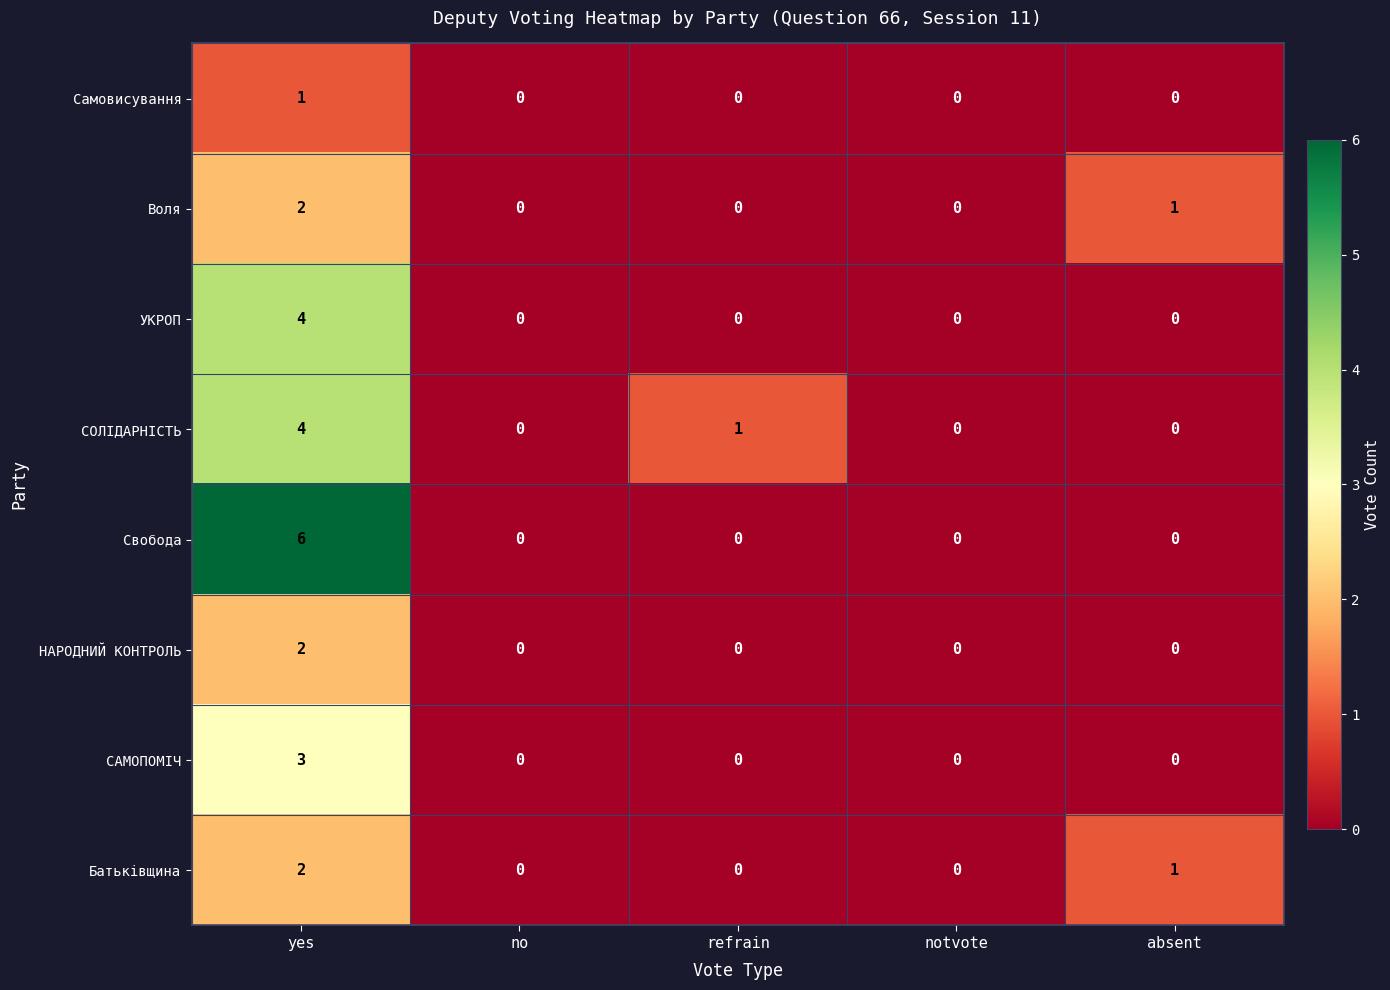

The value of Батьківщина at absent is 1. True or false?

True